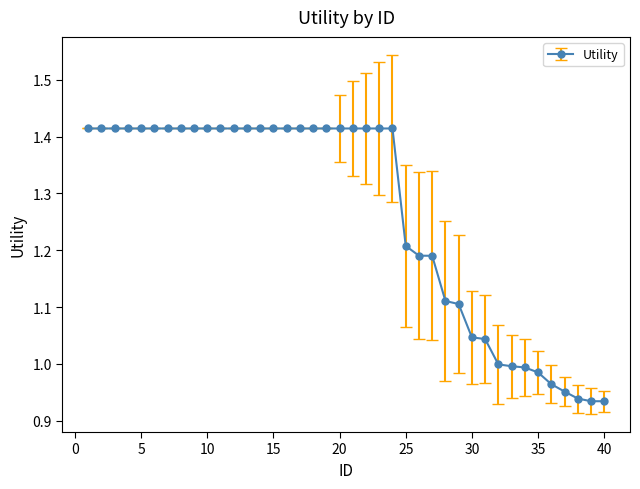

What is the average value?

1.3